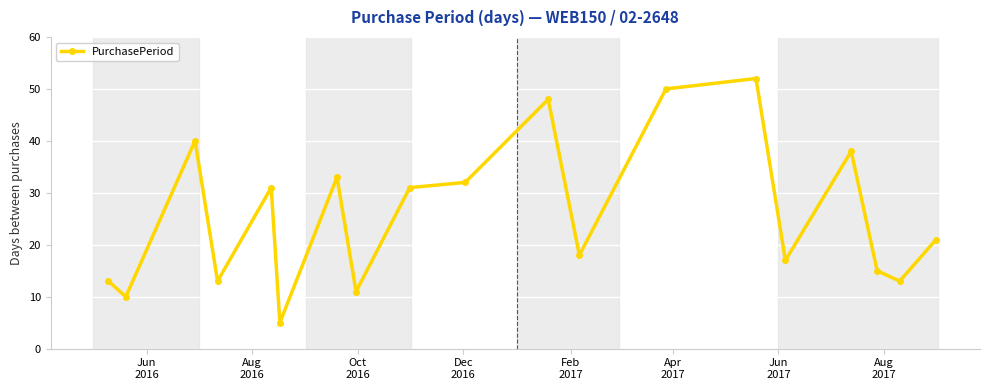

What is the minimum value shown in the chart?

5